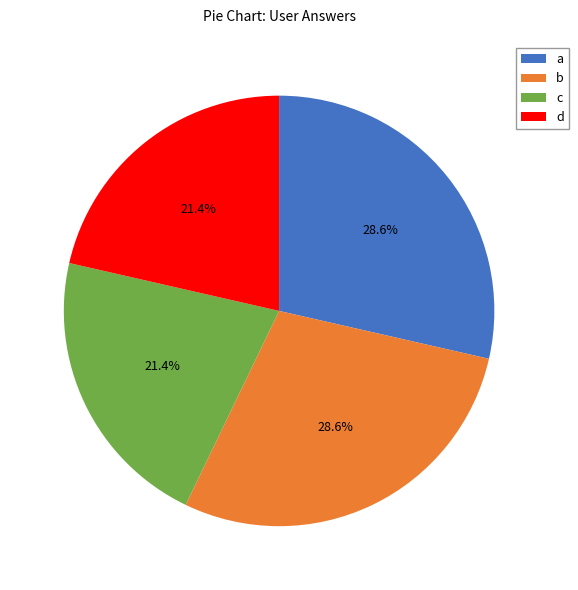

Between b and c, which is larger?

b